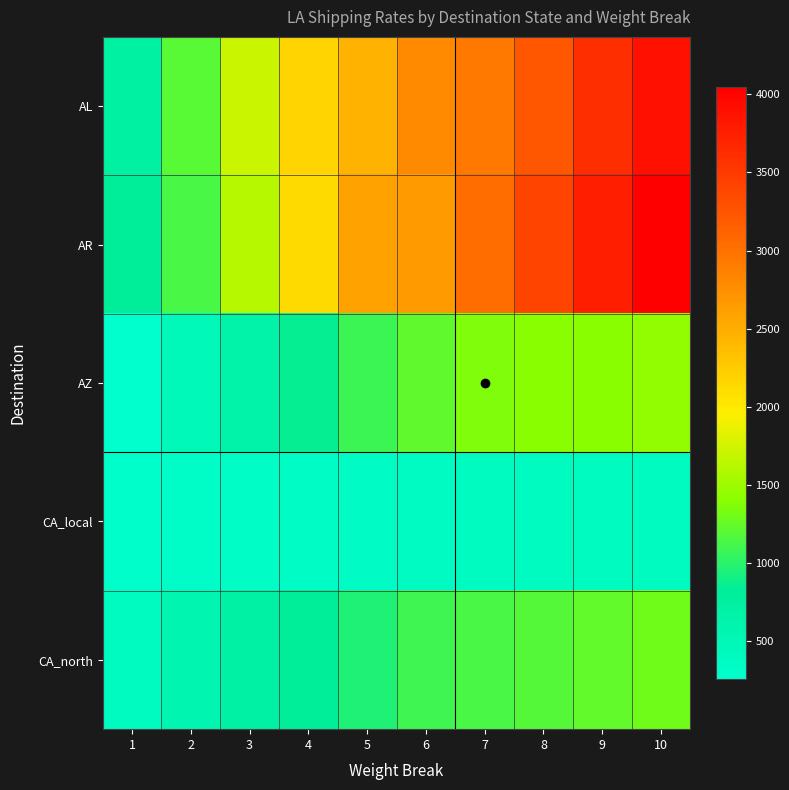

Reading right to left, list all the values displayed in this chart.

AL: 10=3895	9=3605	8=3240	7=2945	6=2795	5=2455	4=2175	3=1720	2=1200	1=725
AR: 10=4045	9=3750	8=3395	7=3030	6=2655	5=2590	4=2130	3=1620	2=1140	1=830
AZ: 10=1455	9=1410	8=1400	7=1360	6=1235	5=1075	4=865	3=655	2=470	1=260
CA_local: 10=390	9=390	8=390	7=390	6=365	5=355	4=340	3=325	2=305	1=275
CA_north: 10=1305	9=1245	8=1190	7=1135	6=1095	5=965	4=835	3=705	2=575	1=390